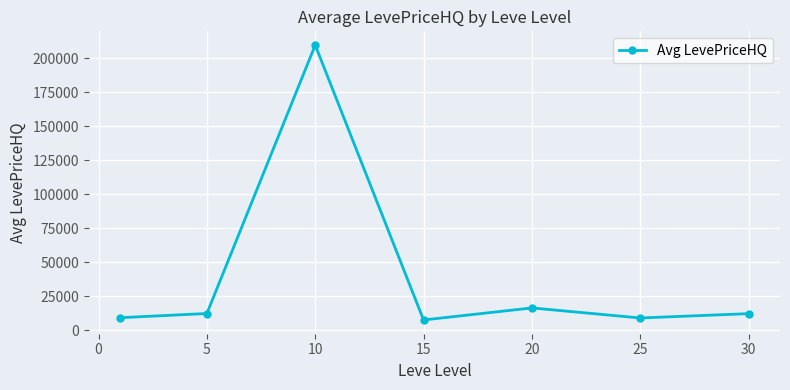

What is the value of the 7th point from the left?

12376.0